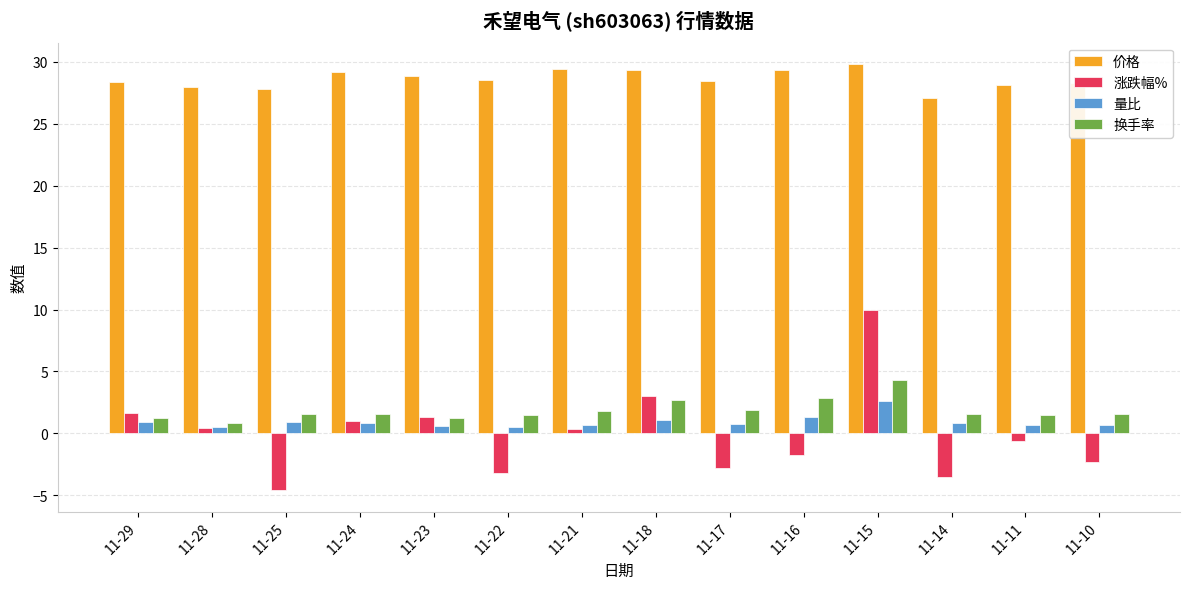

How many bars are there in total?

56